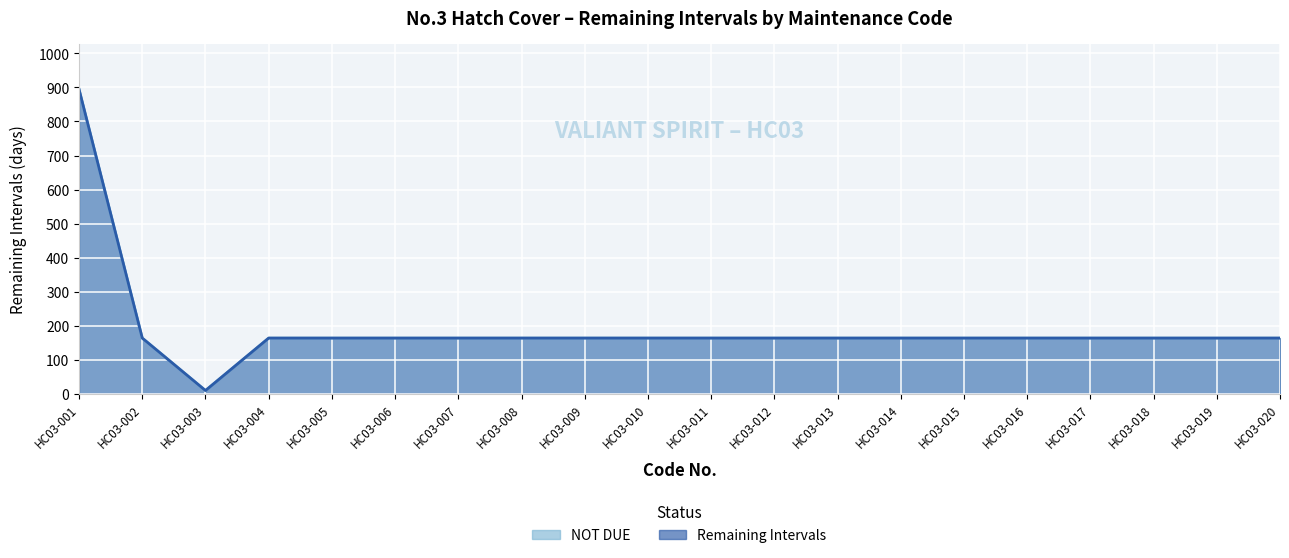

What is the value of the Remaining Intervals point at the 6th from the left?

164